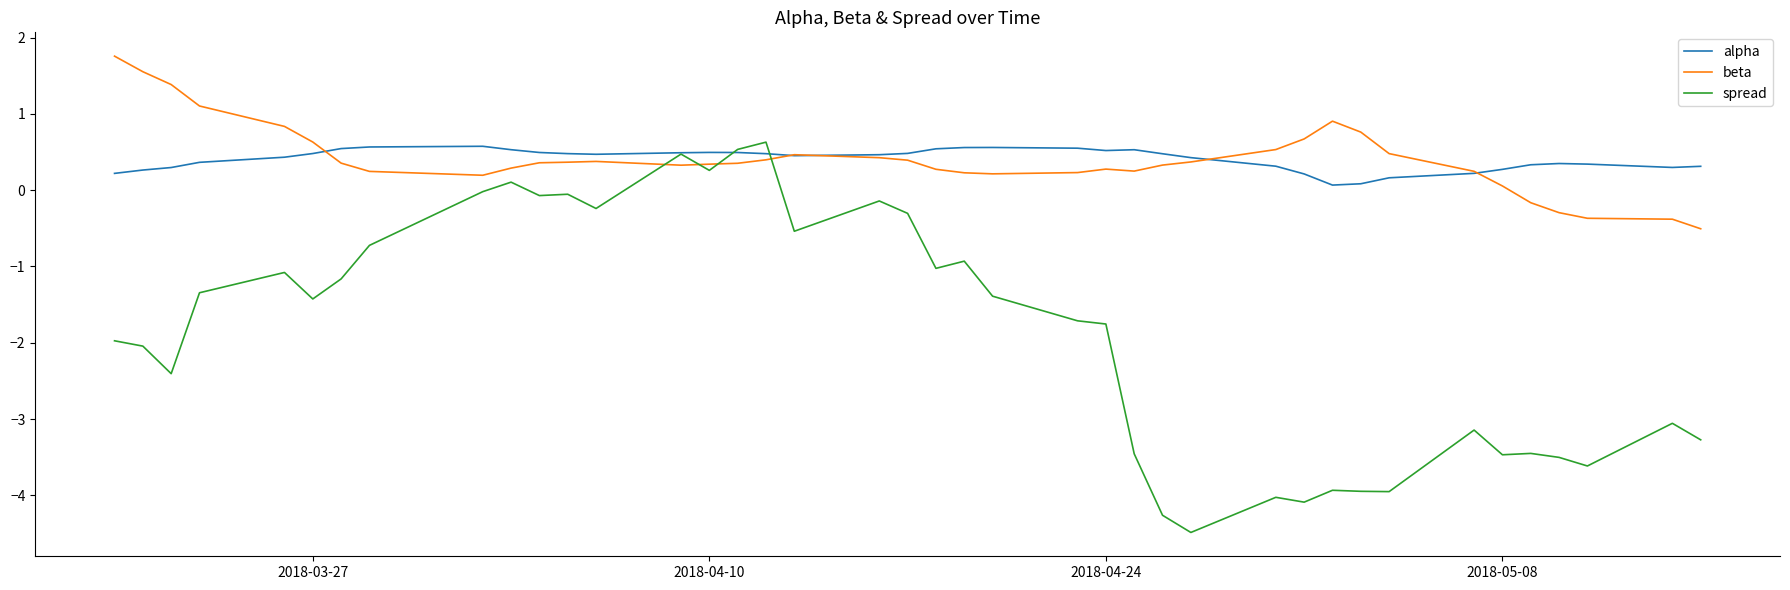

What is the smallest value displayed?

-4.5